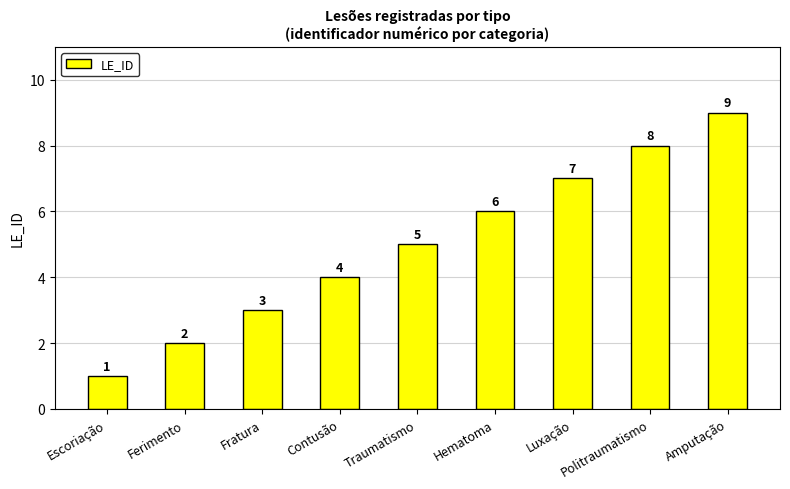

True or false: the data shows 8 at Politraumatismo.

True